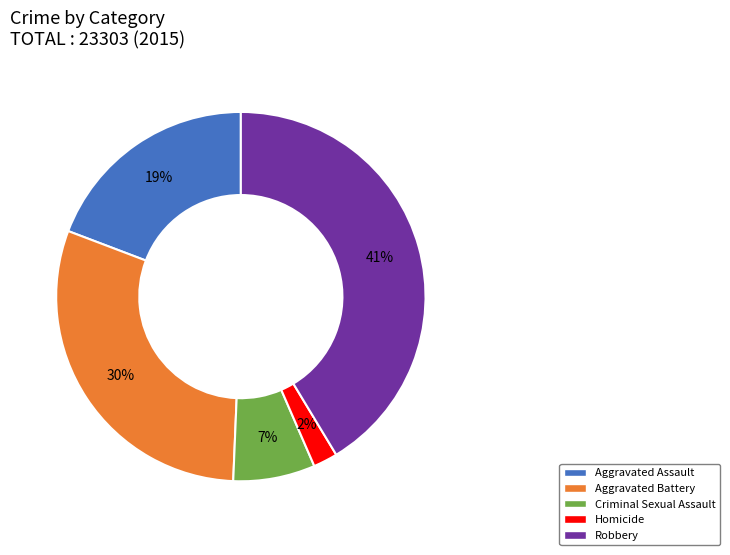

Does Aggravated Assault represent more than half of the total?

No